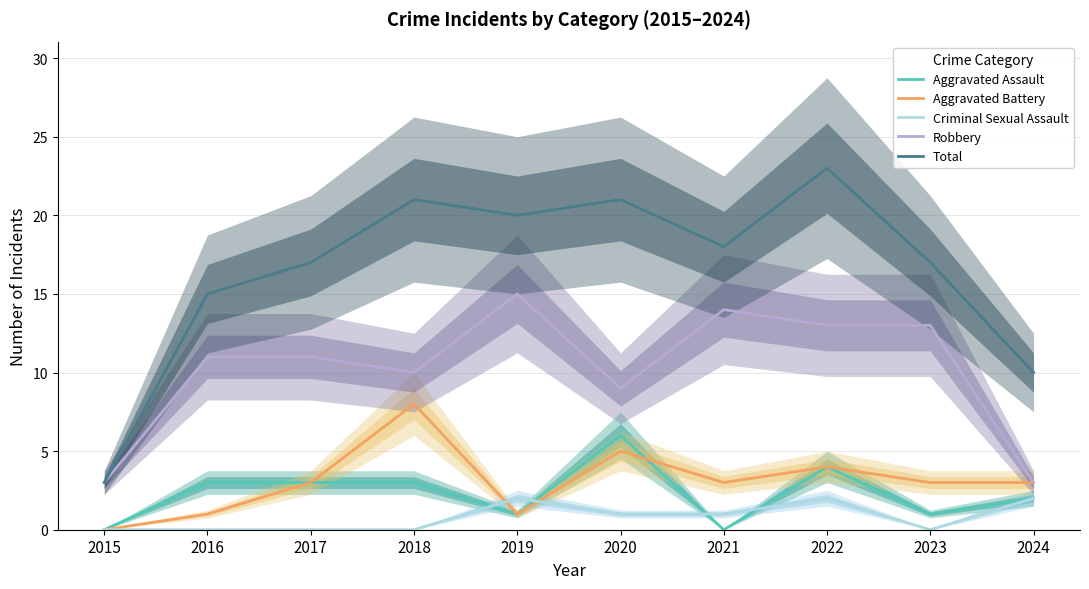

What is the average value of the Robbery series?

10